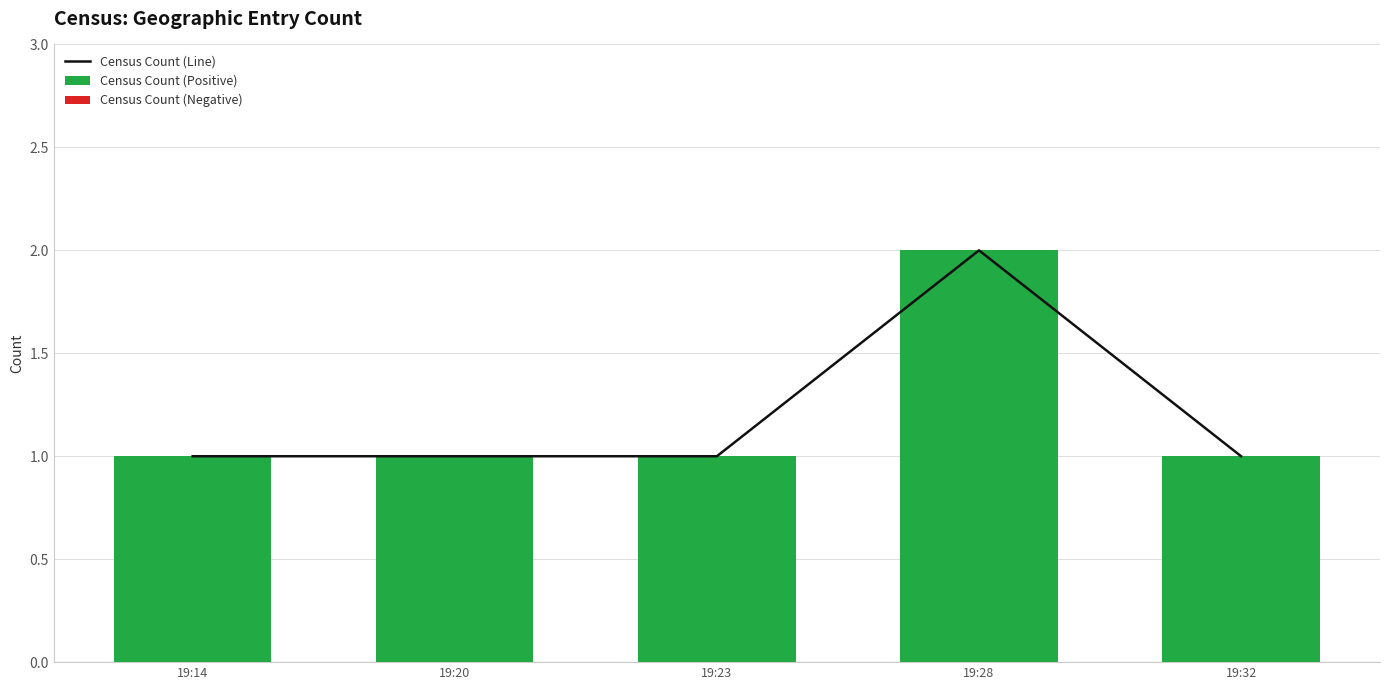

What is the sum of all Census Count (Positive) values?

6